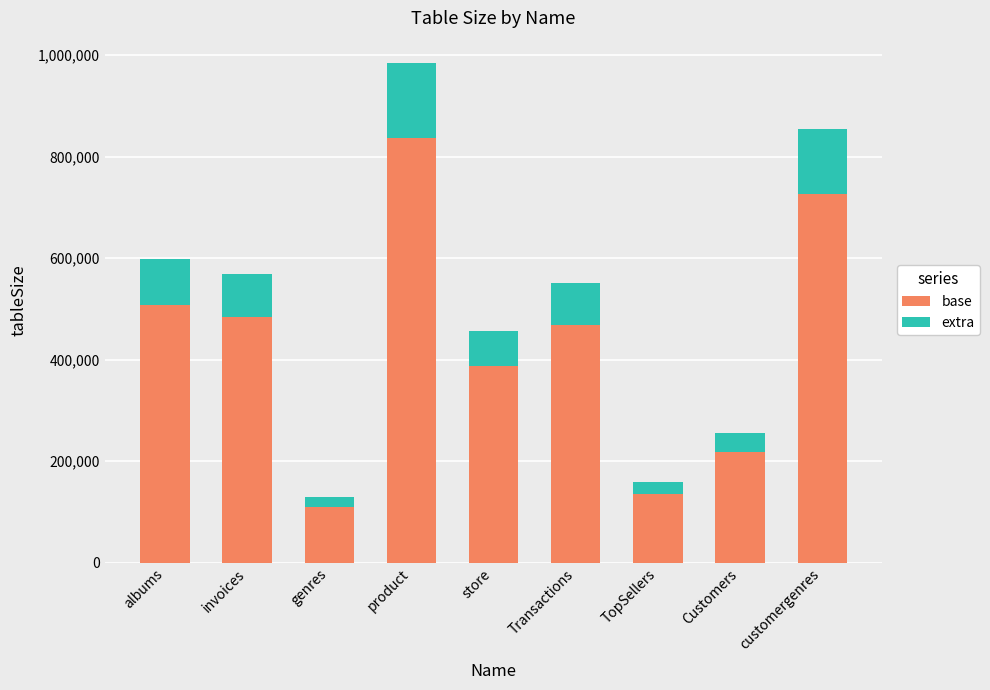

Which category has the lowest value in the base series?

genres